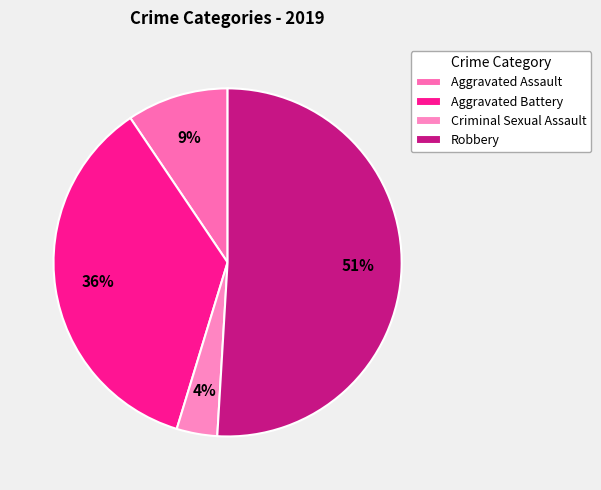

To the nearest percent, what percentage of the pie is Aggravated Battery?

36%